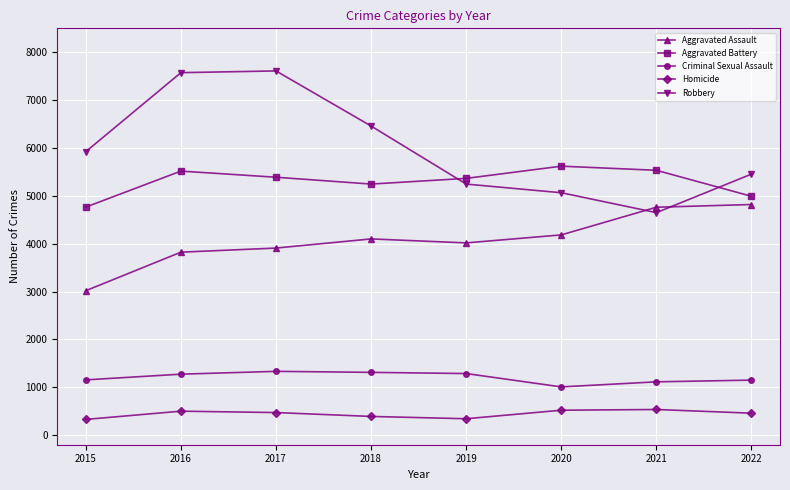

Where is Aggravated Assault nearest to the value 3918?

2017